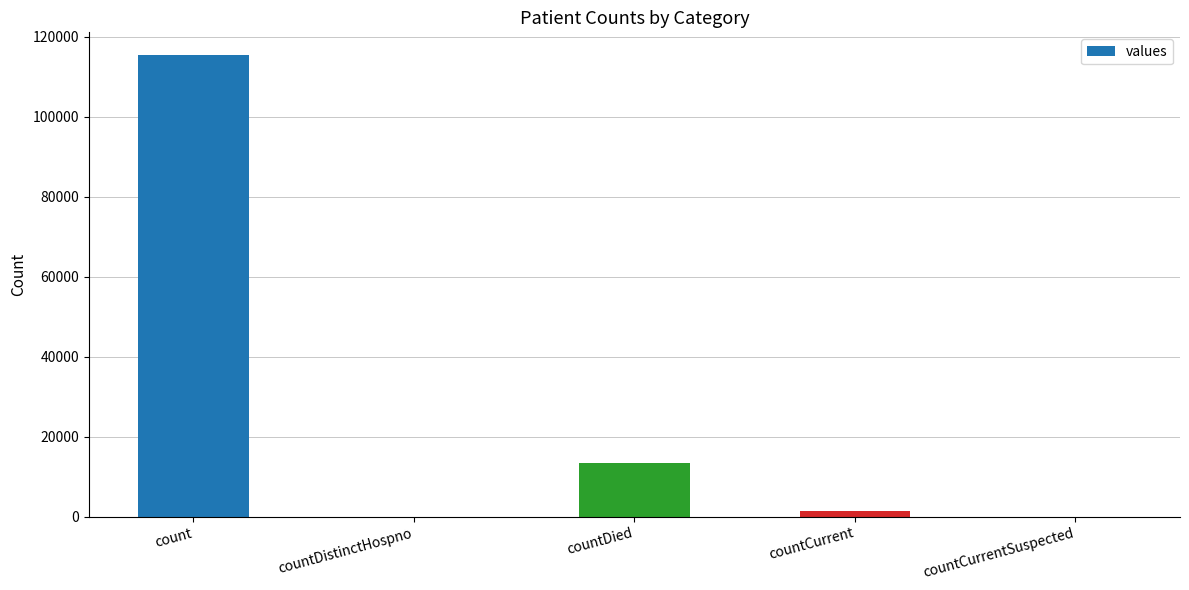

What is the change in value from count to countDied?

-102036